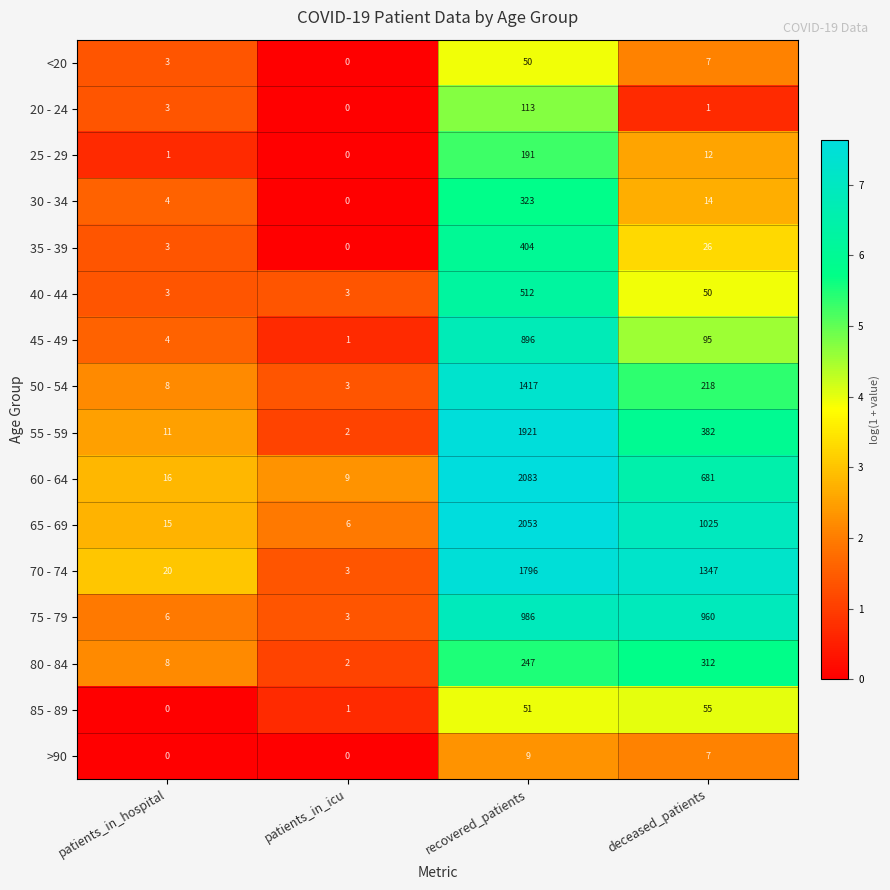

What is the difference between the 45 - 49 values at recovered_patients and patients_in_hospital?

892